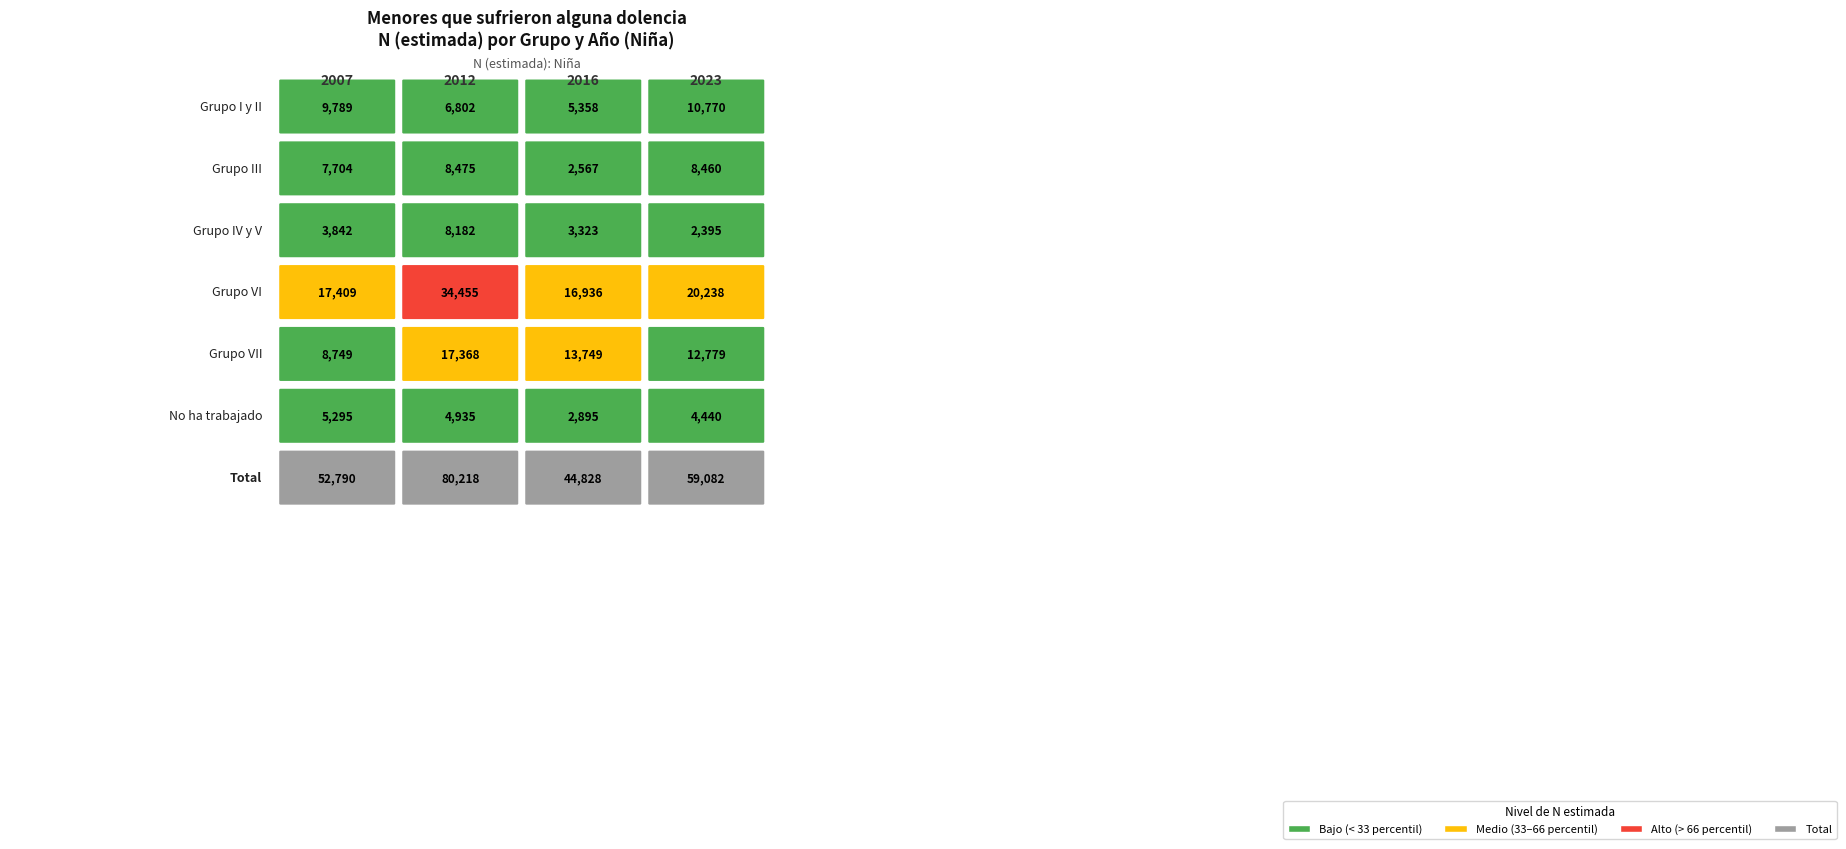

What is the average value of the No ha trabajado series?

4391